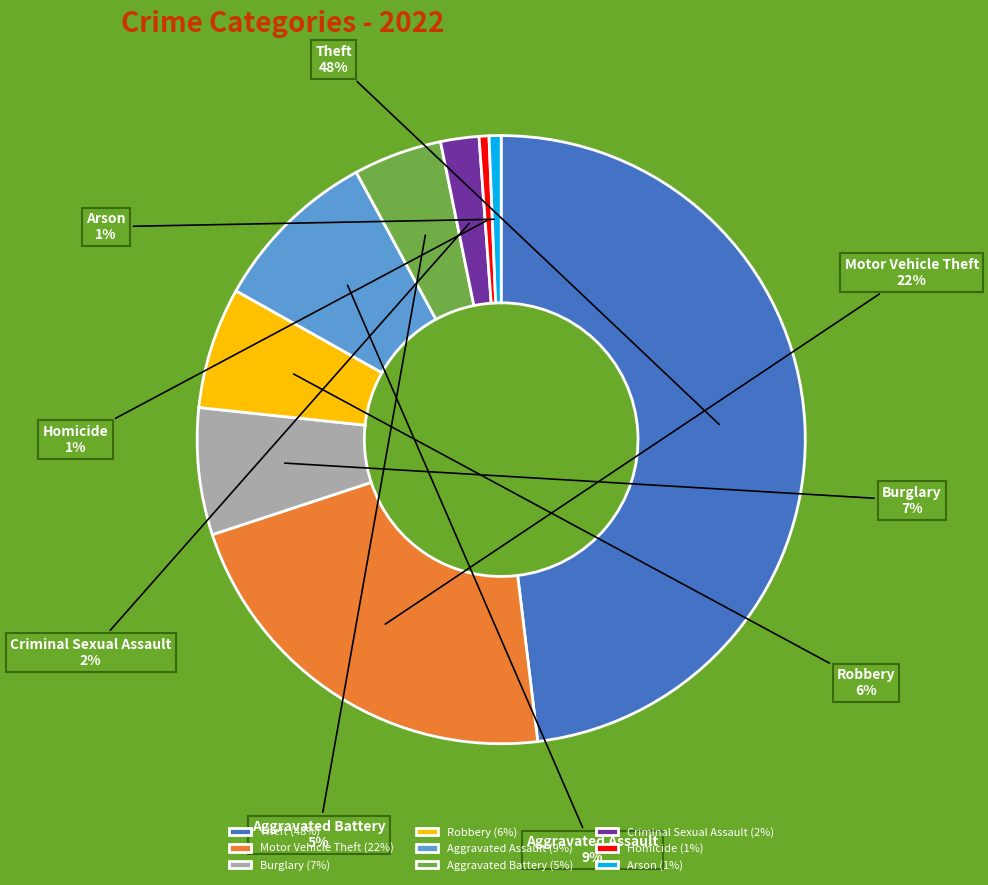

How many segments does this pie chart have?

9